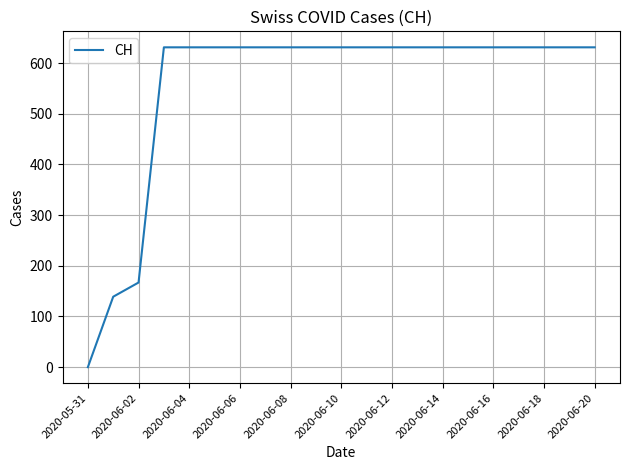

What is the difference between the maximum and minimum values?

631